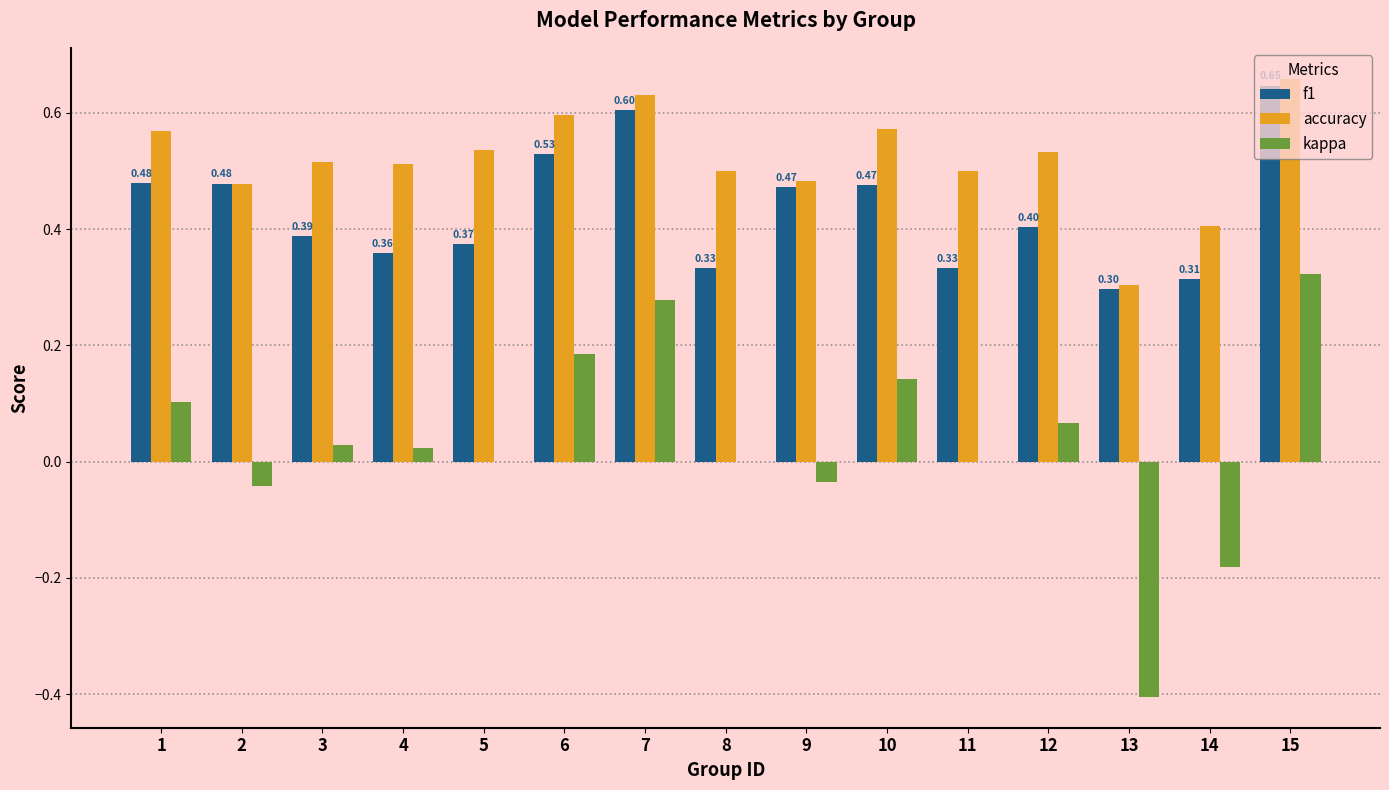

Which series has the largest total across all categories?

accuracy